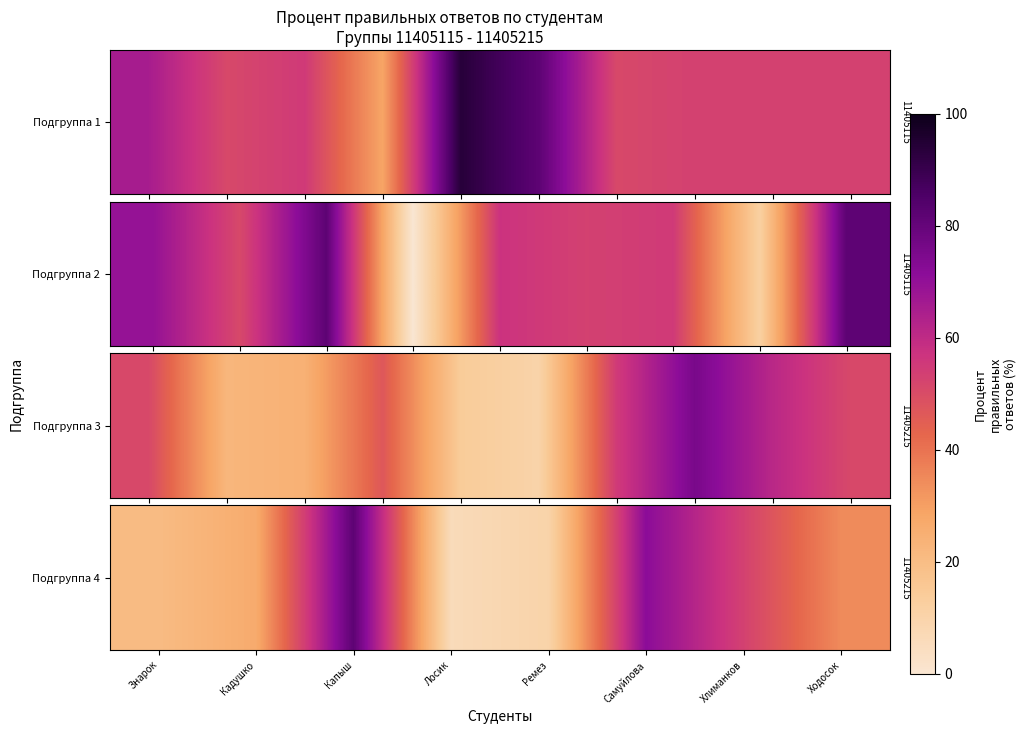

What is the sum of the values at Хлиманков and Знарок?

73.5